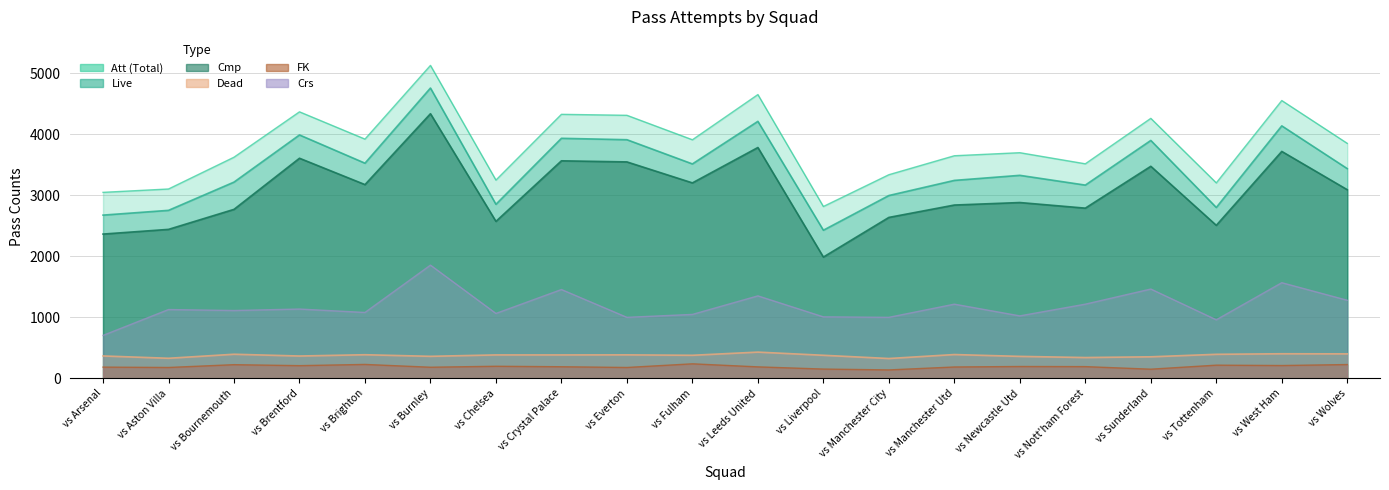

What is the value of the Live point at the 1st from the left?

2676